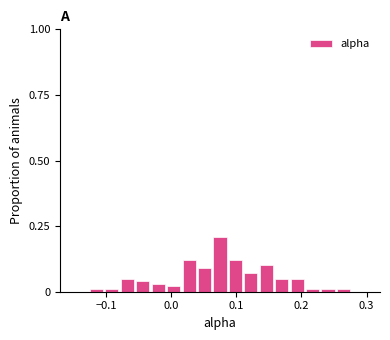

Read against the x-axis, roughly where is the centre of the tallest bar?

0.08